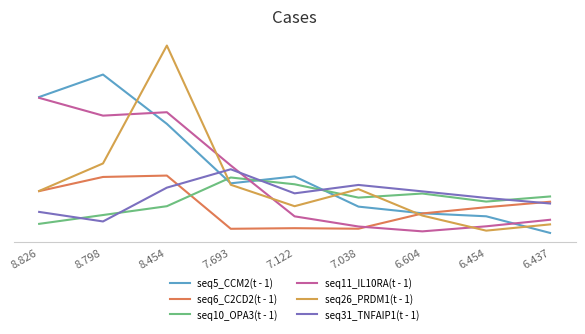

List the labels in order of seq31_TNFAIP1(t - 1) value, smallest first.

8.798, 8.826, 6.437, 6.454, 7.122, 6.604, 8.454, 7.038, 7.693